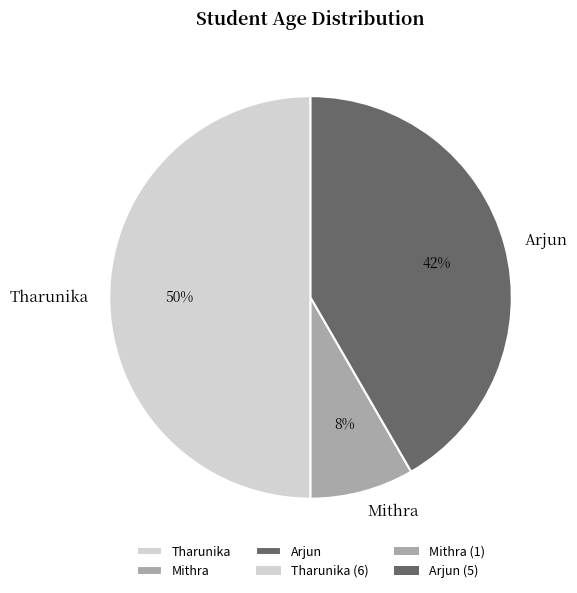

Approximately how many times larger is the value at Arjun compared to Tharunika?

0.8